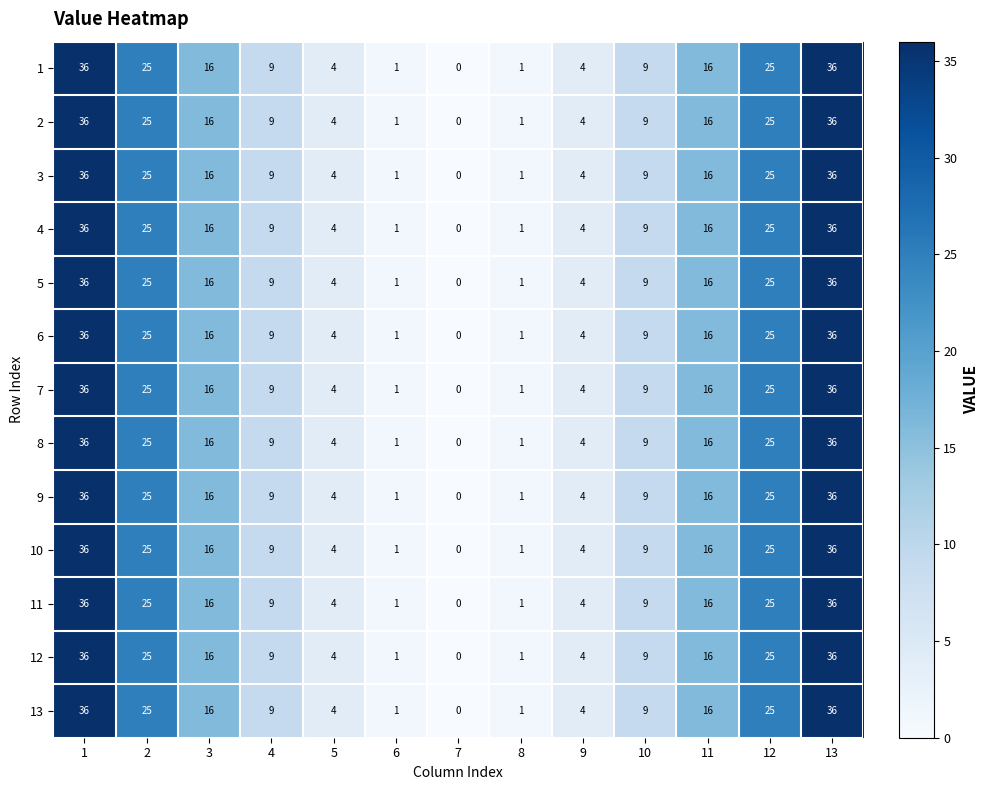

Read the 1 value at 3.

16